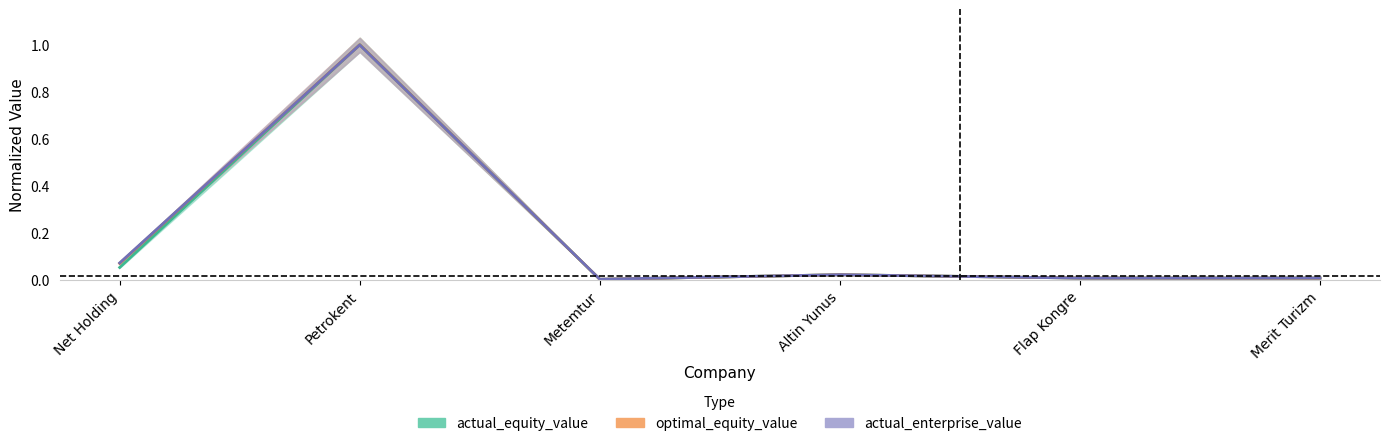

In optimal_equity_value, how many points are lower than both neighbors (excluding endpoints)?

1